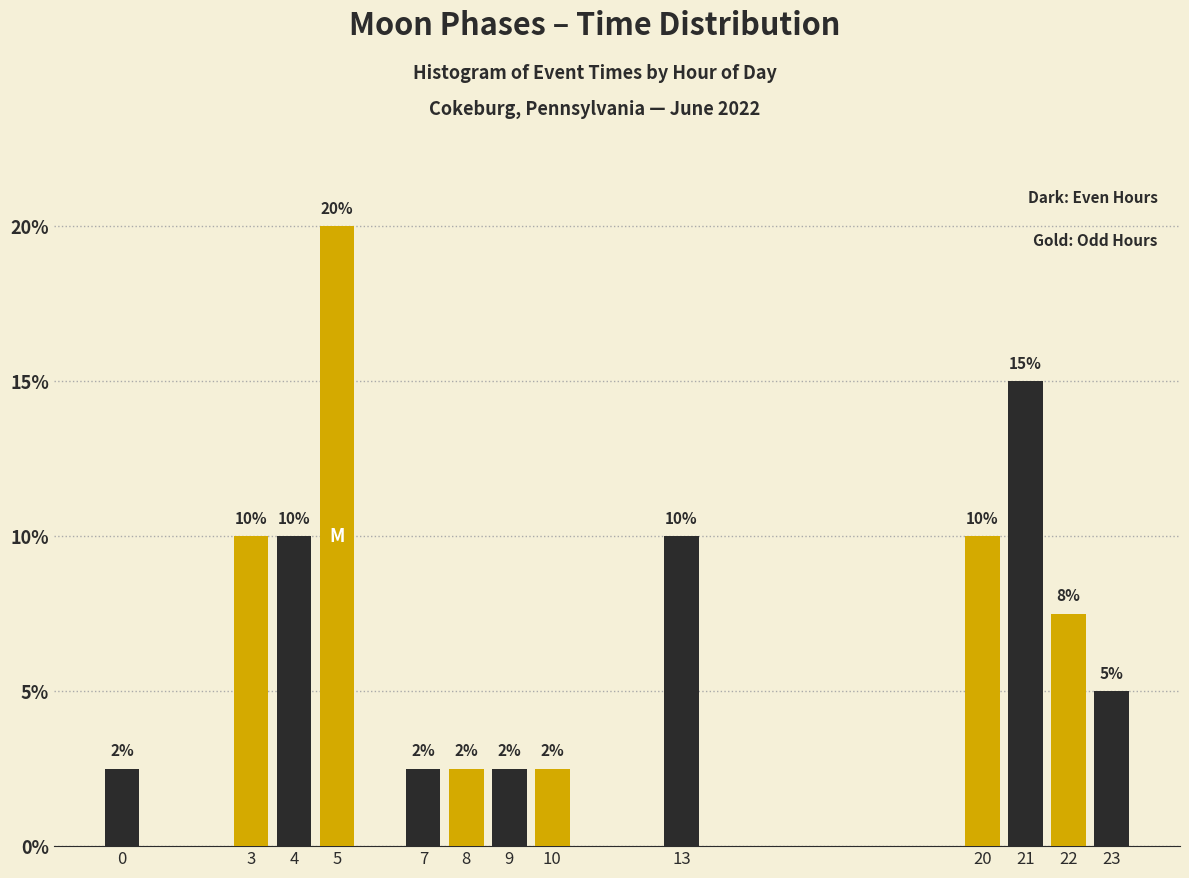

What is the approximate value at 0?

2.5